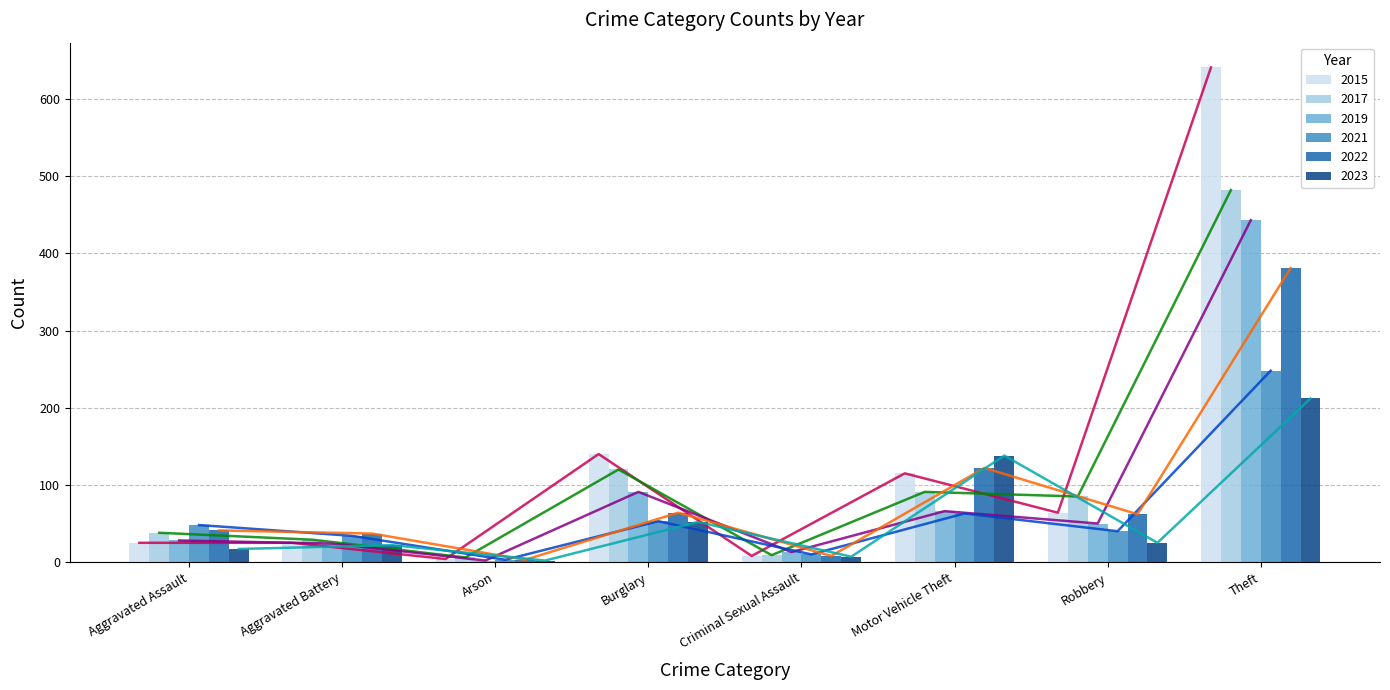

Reading right to left, what are all the values shown in this chart?

2015: 641	64	115	8	140	4	25	25
2017: 482	85	91	9	120	6	29	38
2019: 443	50	66	13	91	2	24	28
2021: 248	40	63	10	53	3	34	48
2022: 381	62	122	8	64	3	37	41
2023: 212	25	138	7	52	2	22	17